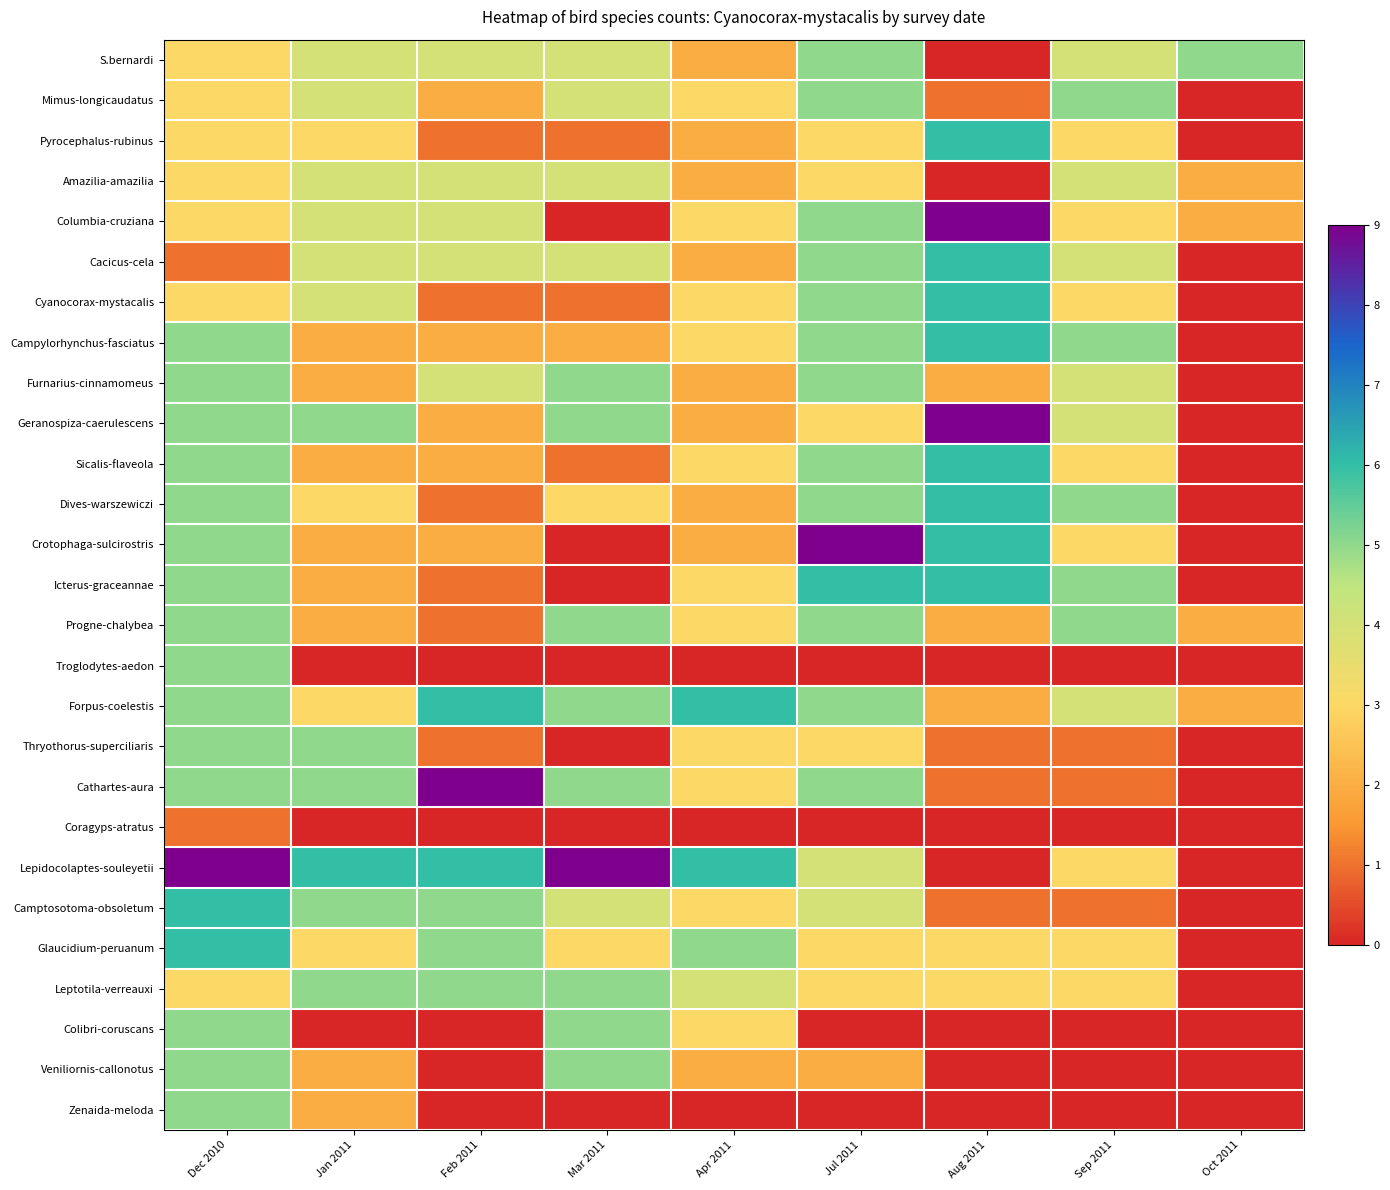

What is the greatest value displayed?

9